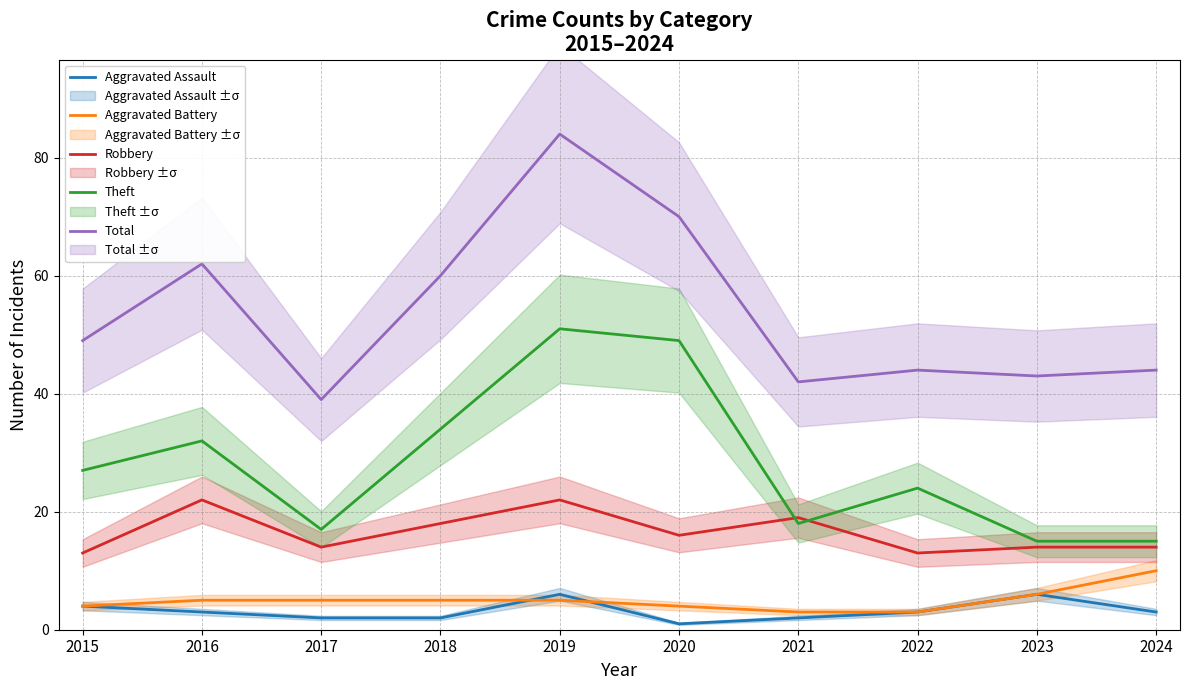

True or false: Aggravated Battery and Total intersect in this chart.

False